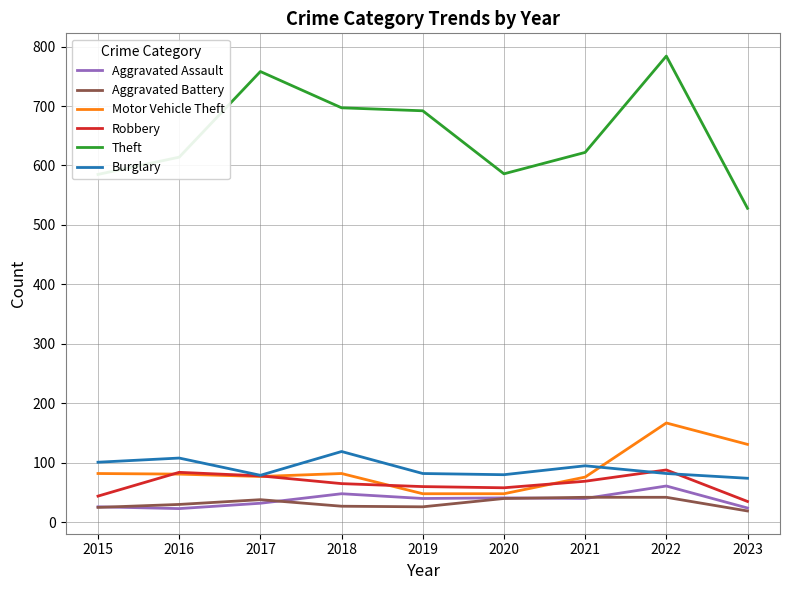

True or false: Theft and Aggravated Battery cross at least once.

False